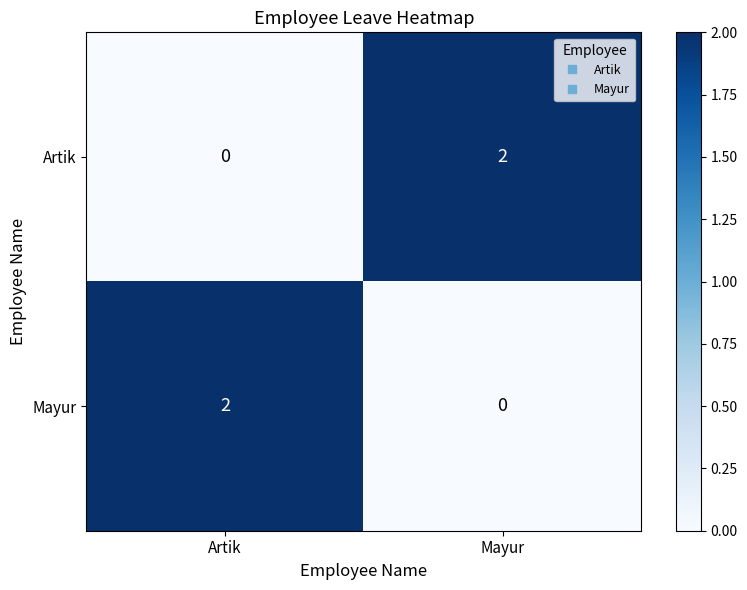

At which label does Mayur reach its minimum?

Mayur